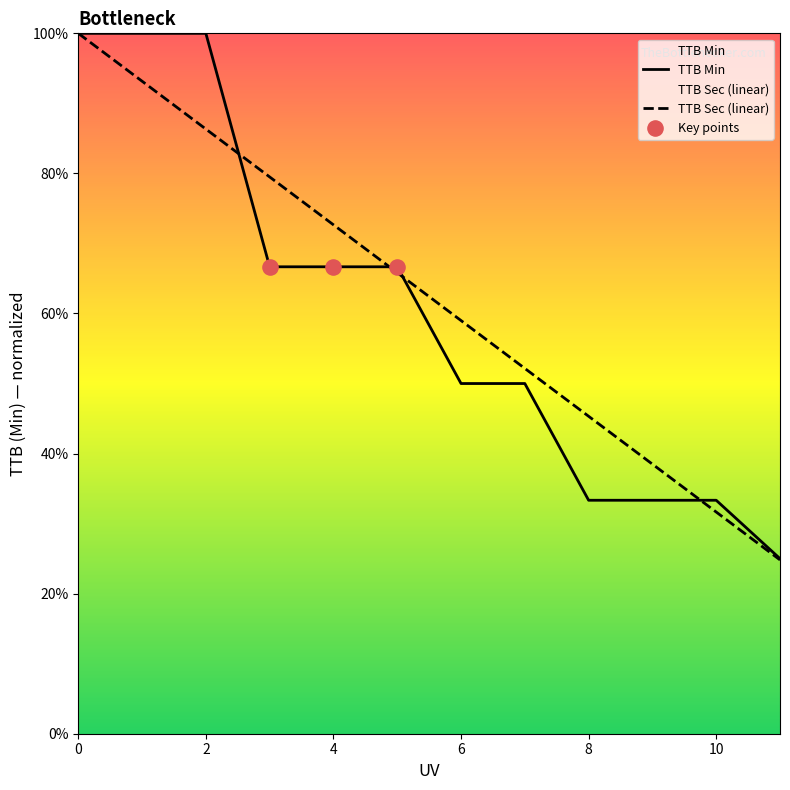

Is the value of TTB Sec (linear) at 5 greater than the value of TTB Min at 1?

No